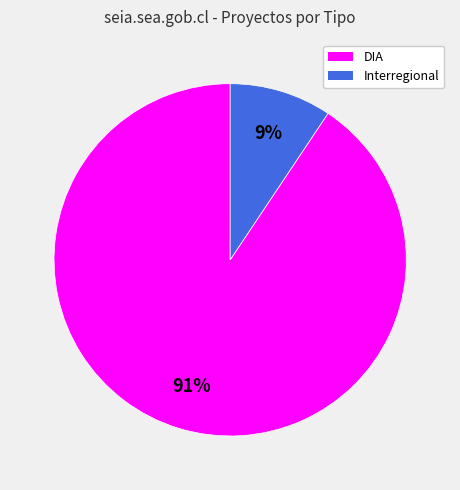

Does DIA account for over 50% of the chart?

Yes